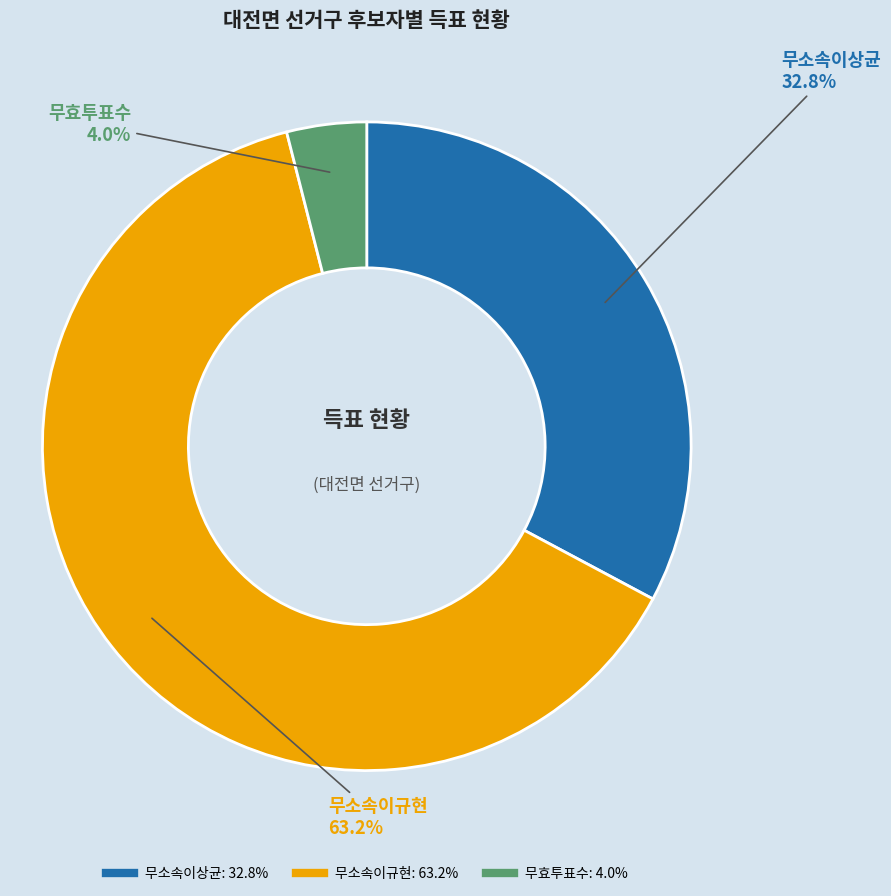

How many slices are in this pie chart?

3